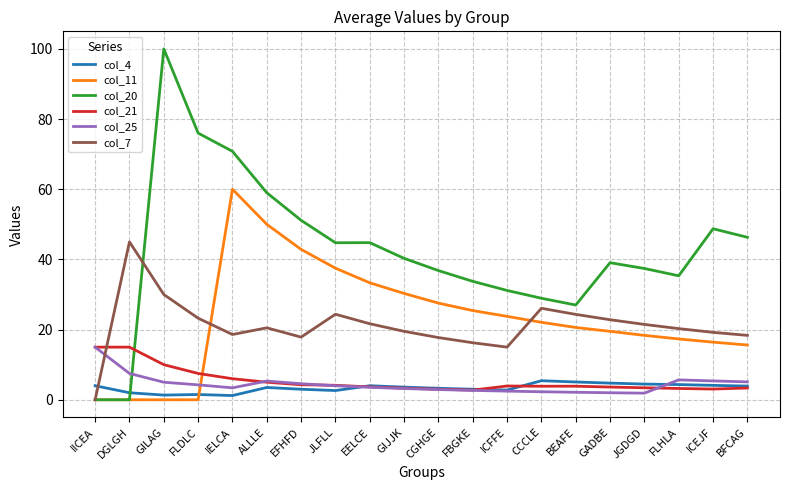

At which category does the chart reach its peak across all series?

GILAG